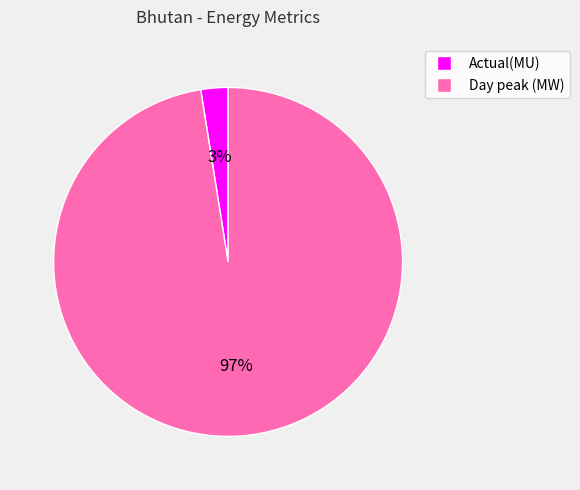

To the nearest percent, what percentage of the pie is Day peak (MW)?

97%